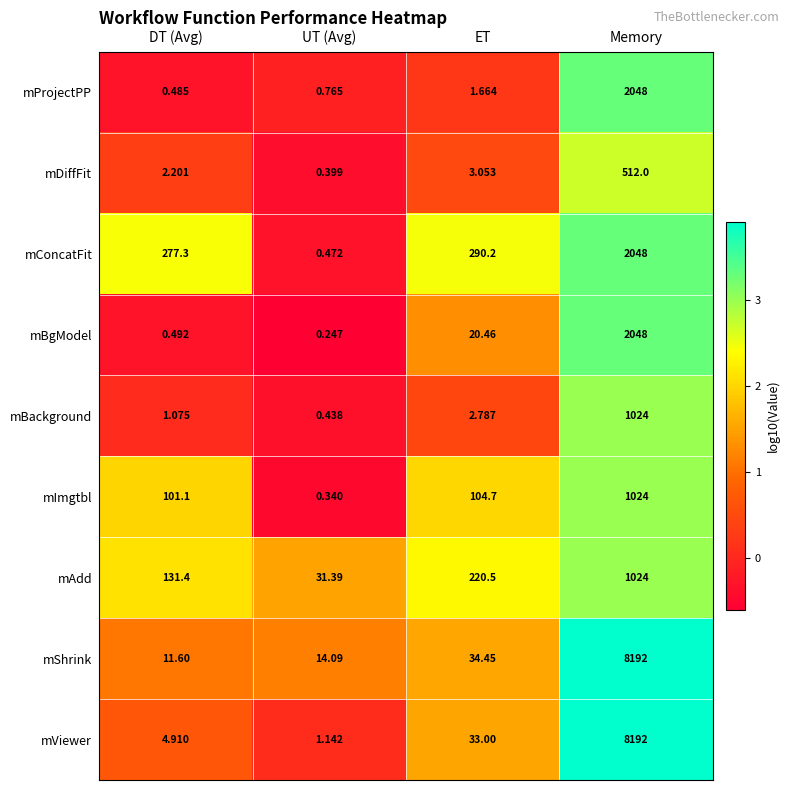

At which category is the sum across all series the highest?

Memory